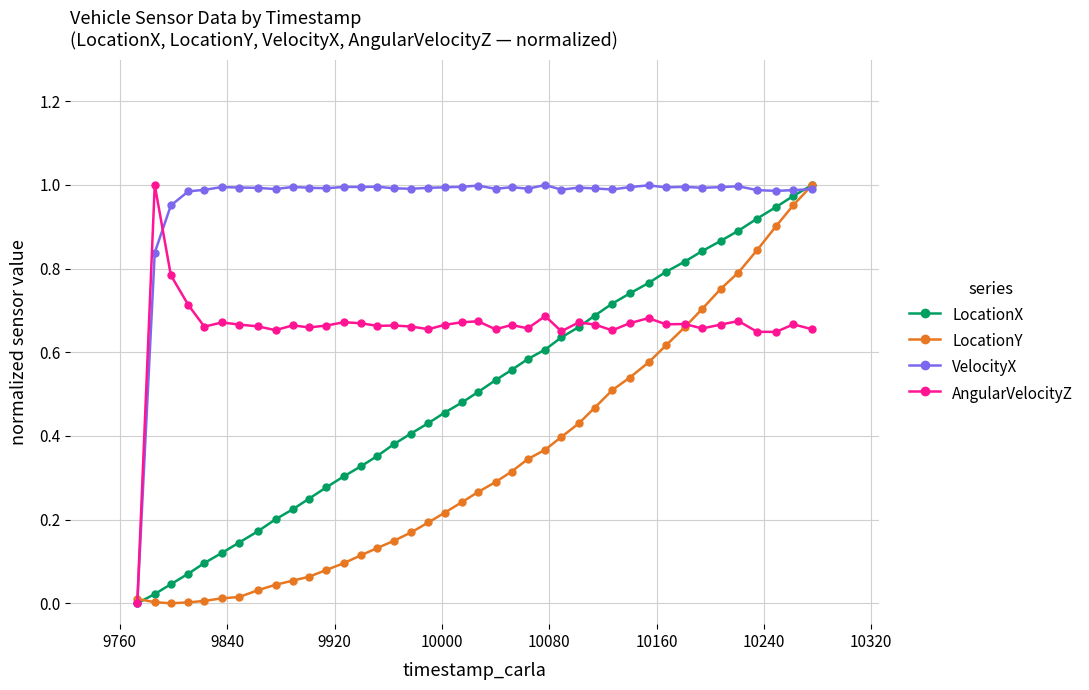

How many lines are shown in the chart?

4